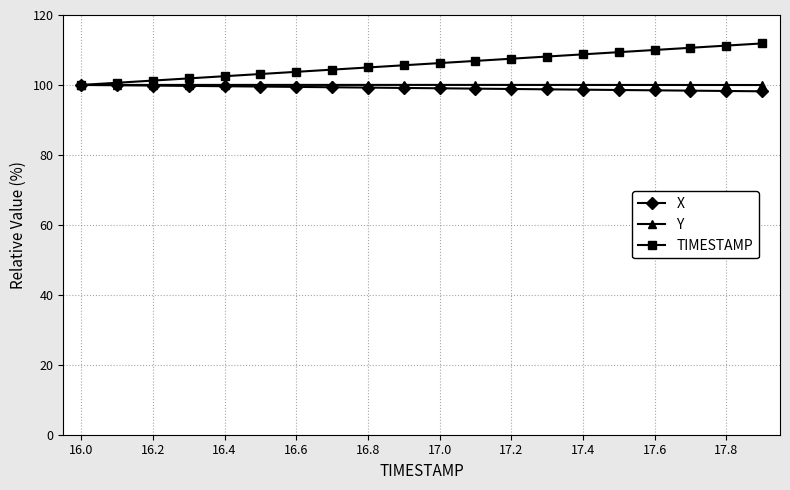

How many lines are shown in the chart?

3